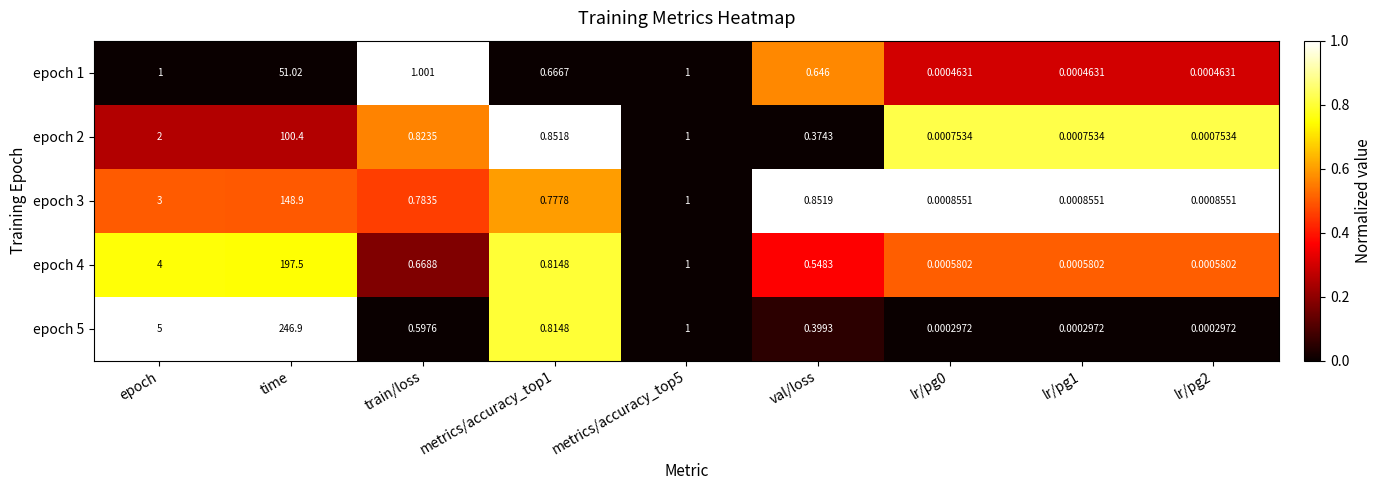

Where is epoch 3 nearest to the value 74?

epoch